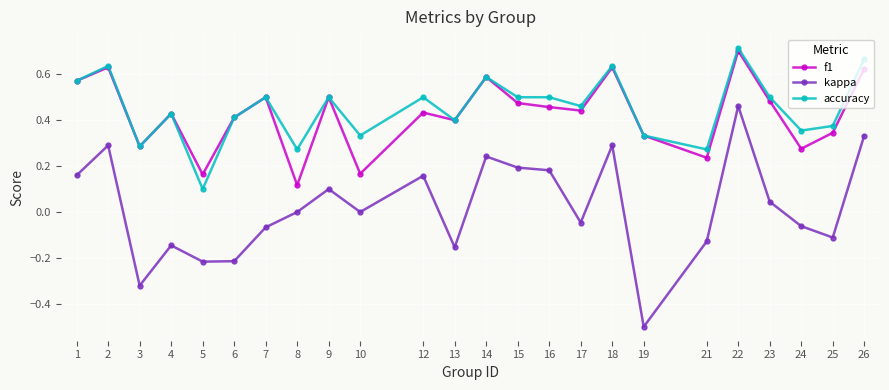

Which series has the widest spread of values?

kappa